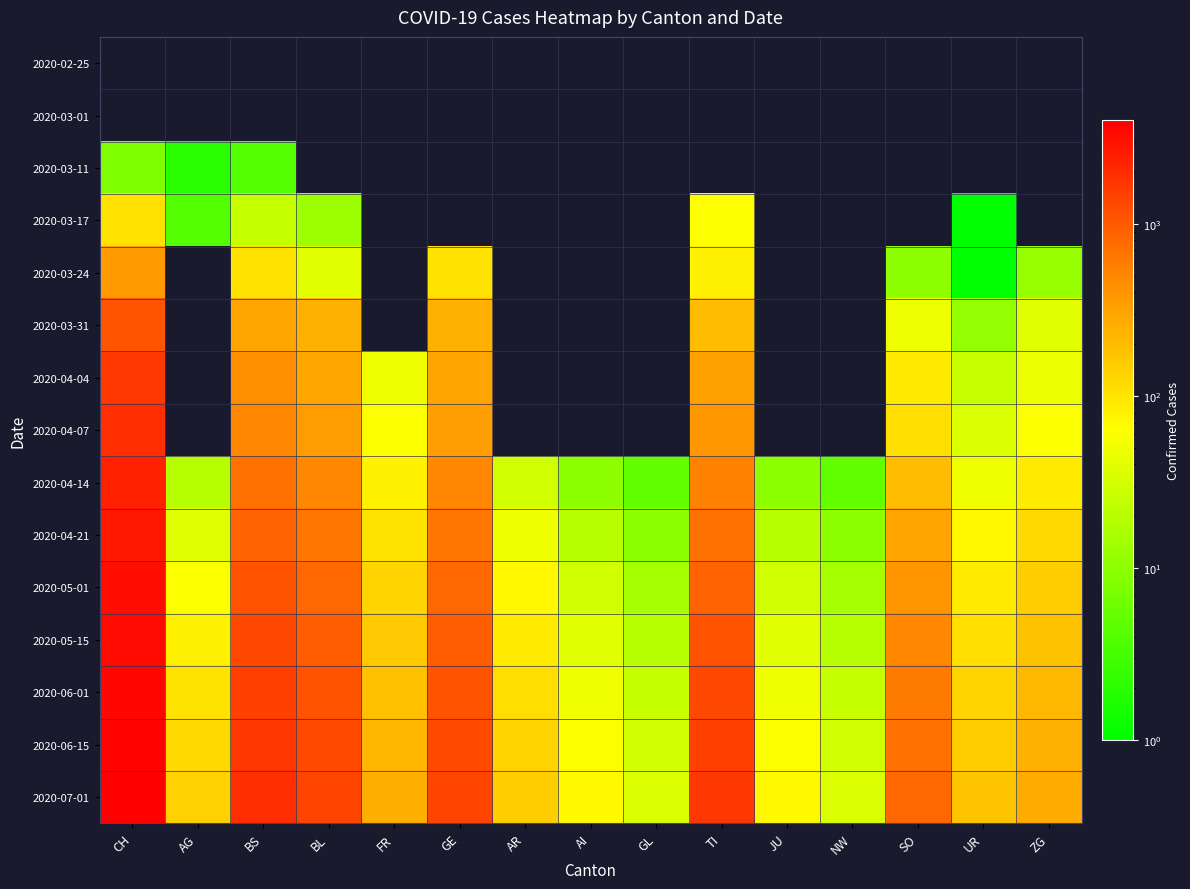

How many distinct data groups are displayed?

15